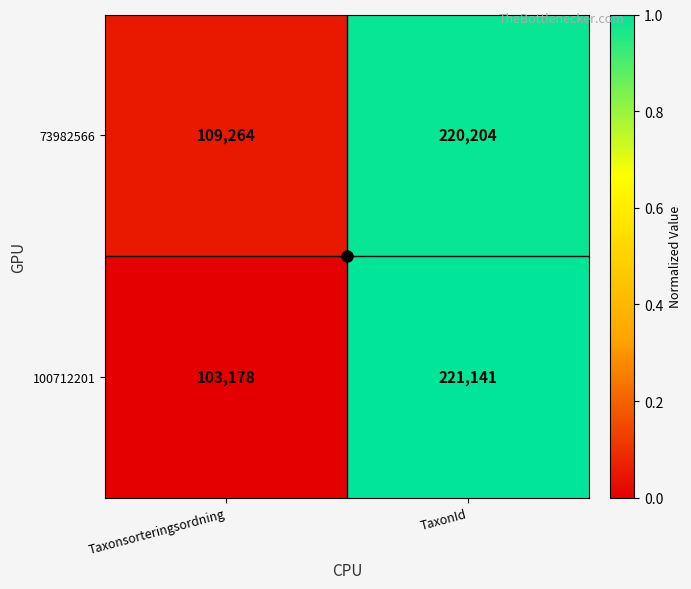

What is the total value across all series at TaxonId?

441345